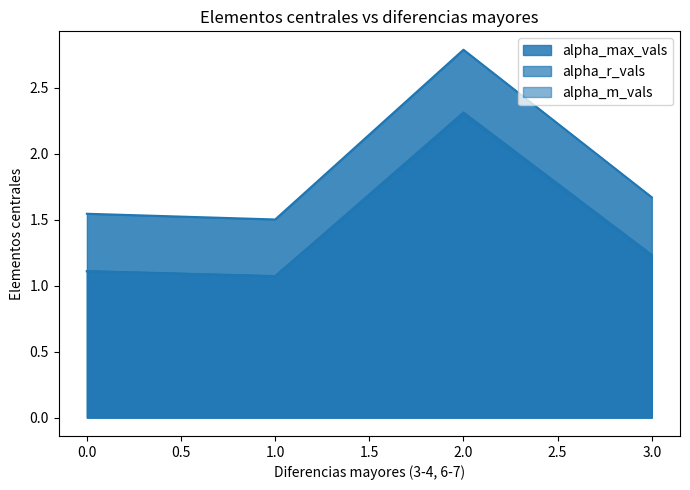

The alpha_m_vals series shows 0.8 at 0. True or false?

False